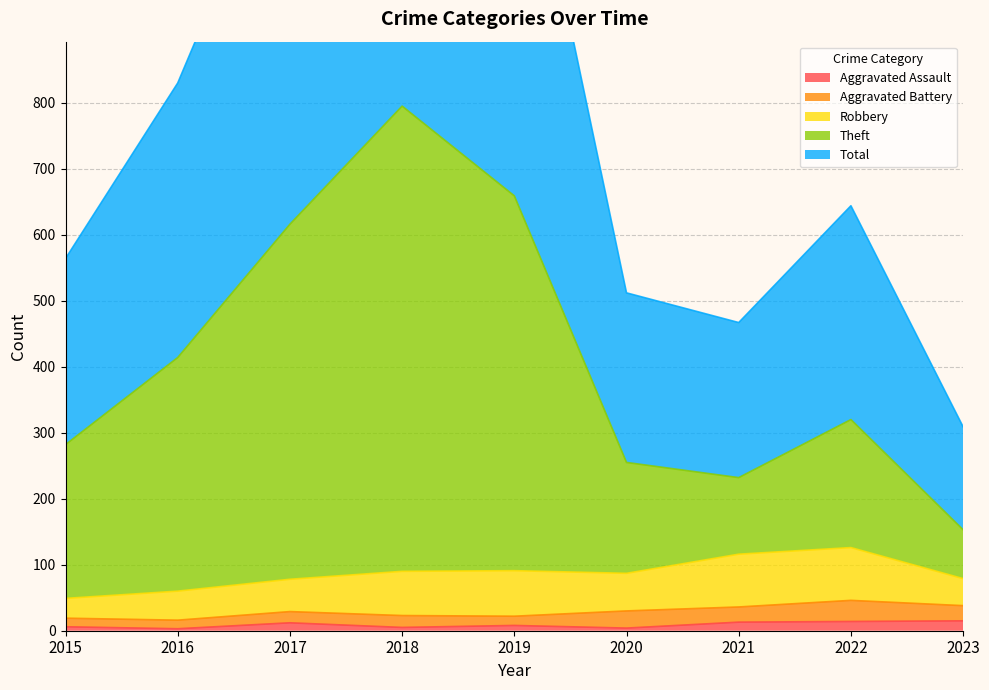

Which series has the widest spread of values?

Total